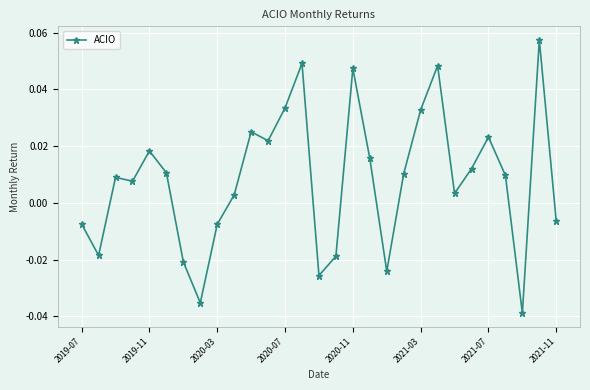

How many interior local valleys (lower than both neighbors) does the data have?

8